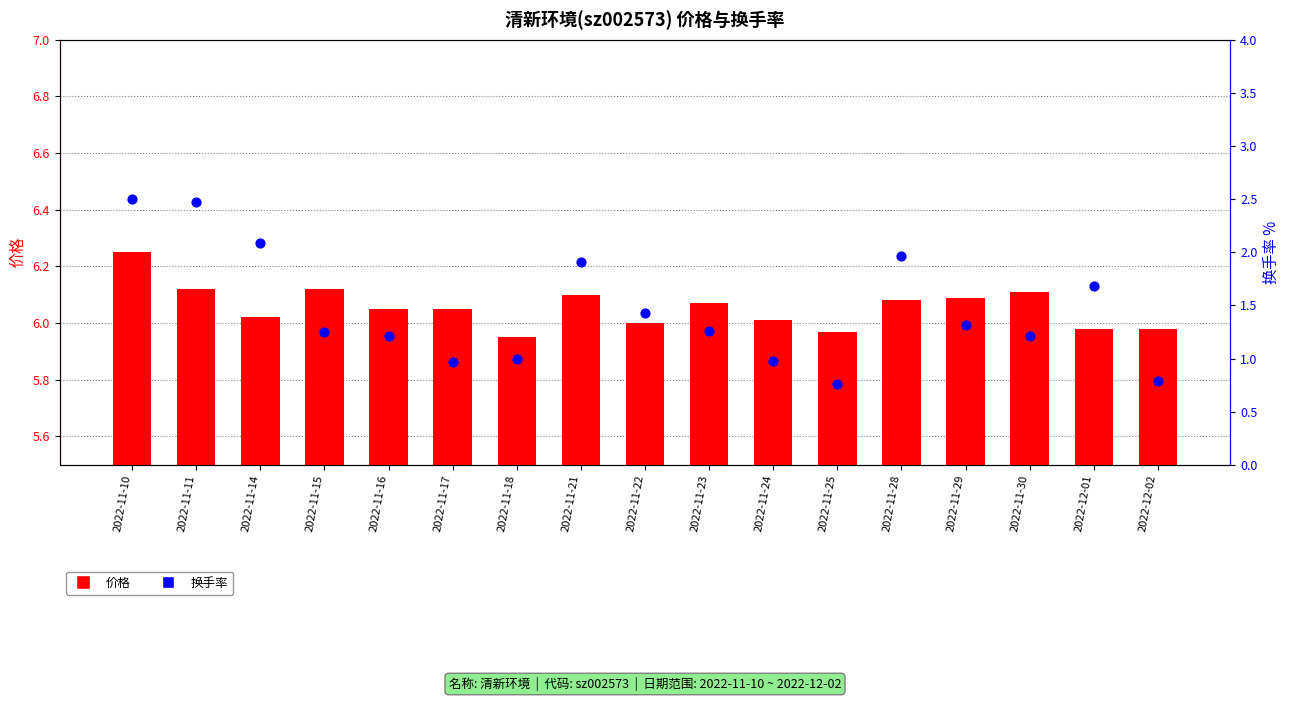

Is the value of 换手率 at 2022-11-11 greater than the value of 价格 at 2022-12-01?

No